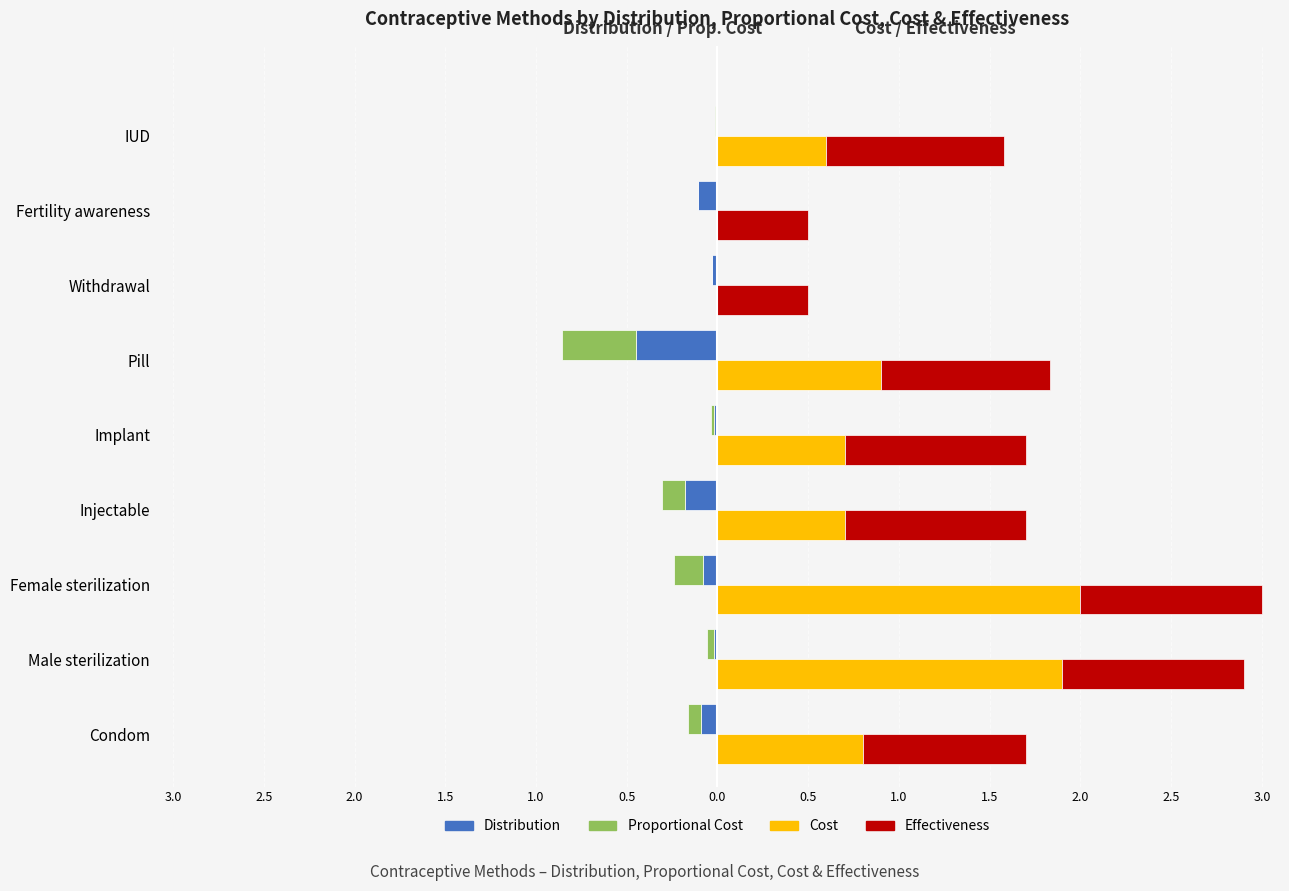

What is the approximate value of Effectiveness at Implant?

1.0